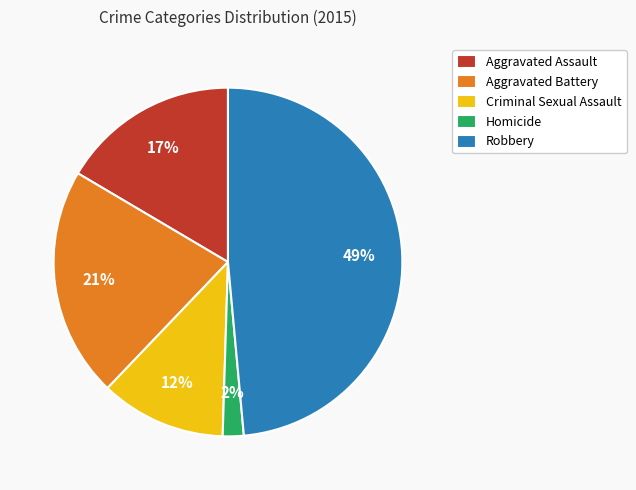

Which slice is the smallest?

Homicide